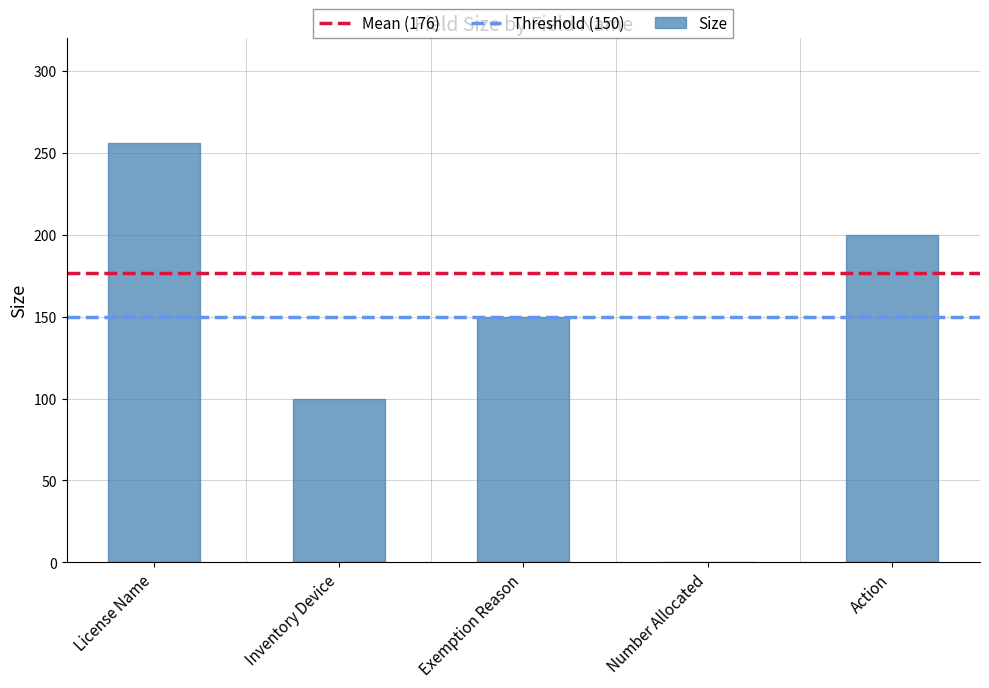

The value at Action is 200. True or false?

True